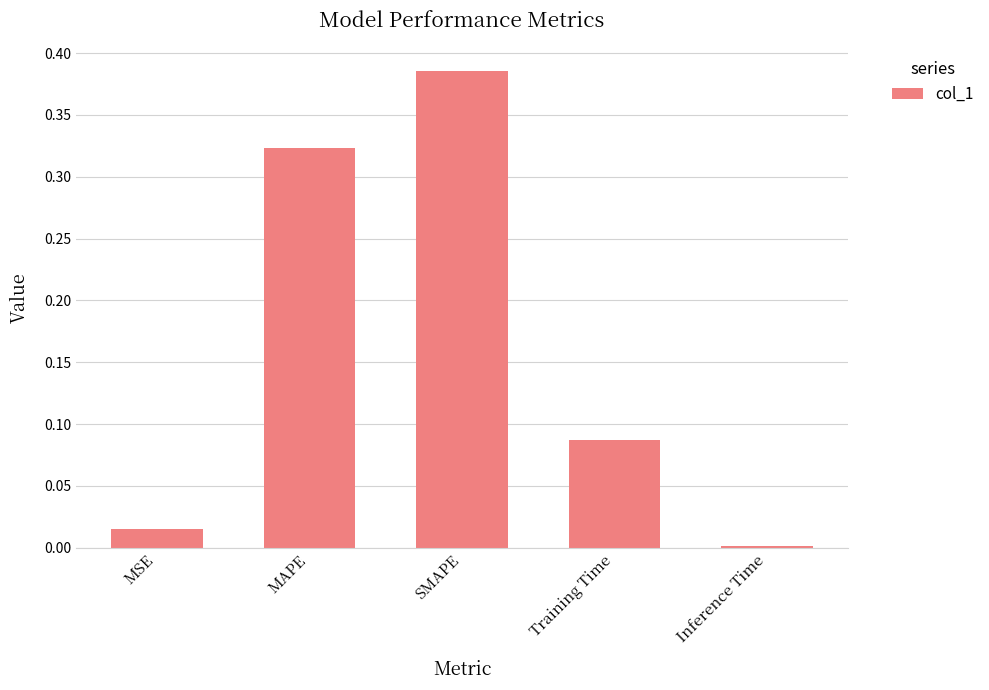

What is the change in value from MAPE to SMAPE?

+0.1